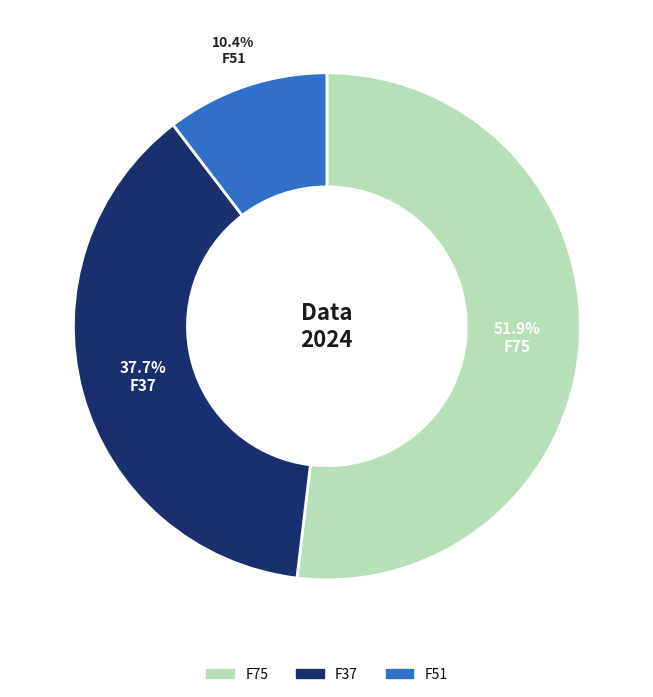

The F37 slice represents 38% of the pie. True or false?

True